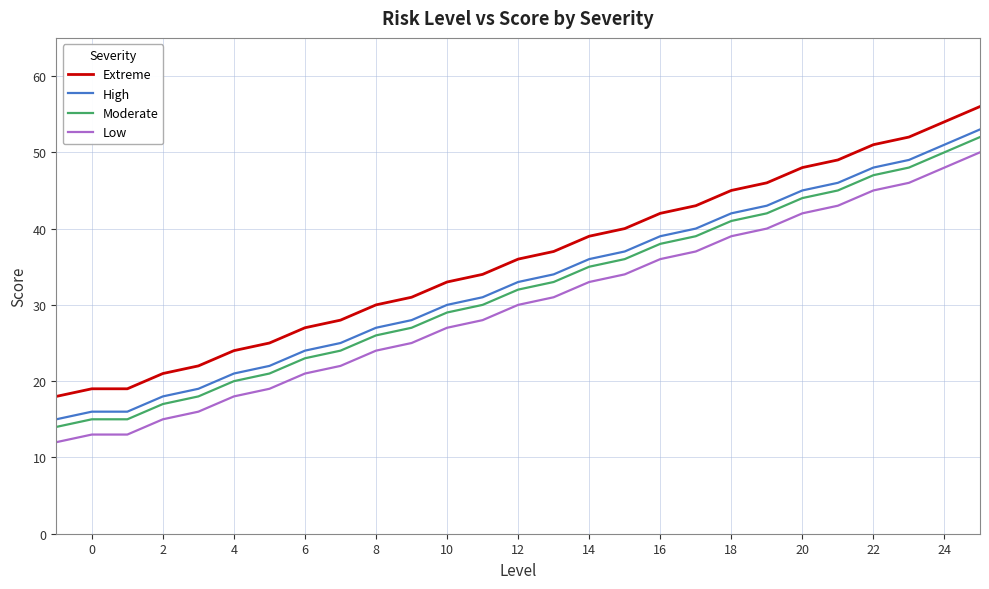

True or false: Extreme and Low intersect in this chart.

False